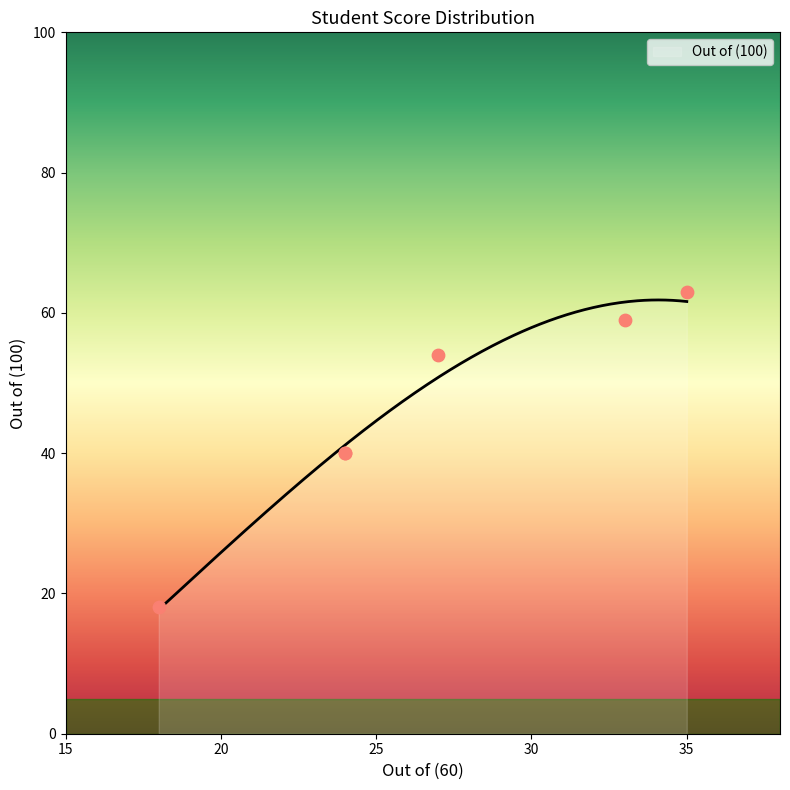

Between 33 and 24, which is larger?

33